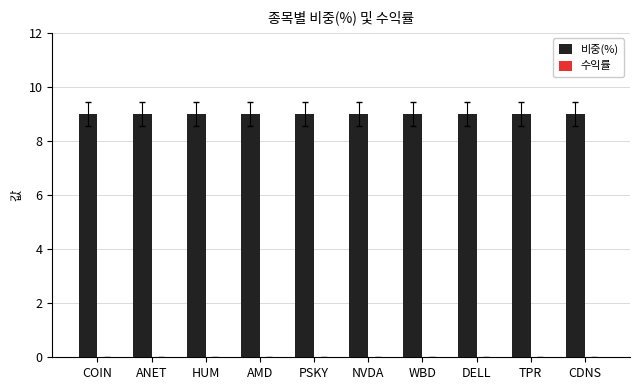

Is the value of 비중(%) at ANET greater than the value of 수익률 at ANET?

Yes